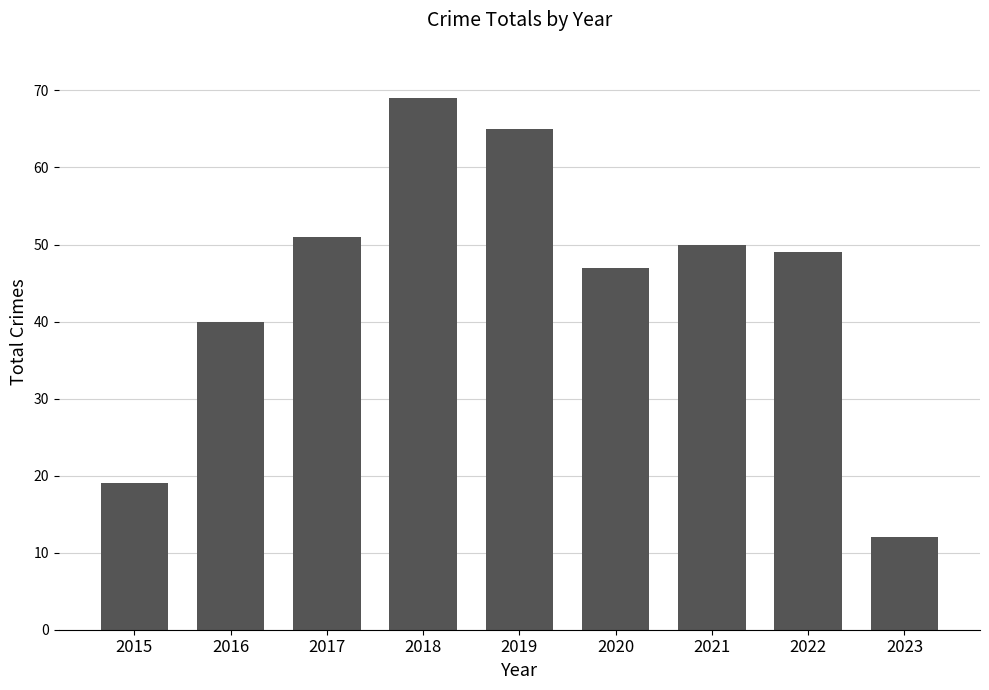

Which has a higher value, 2023 or 2016?

2016